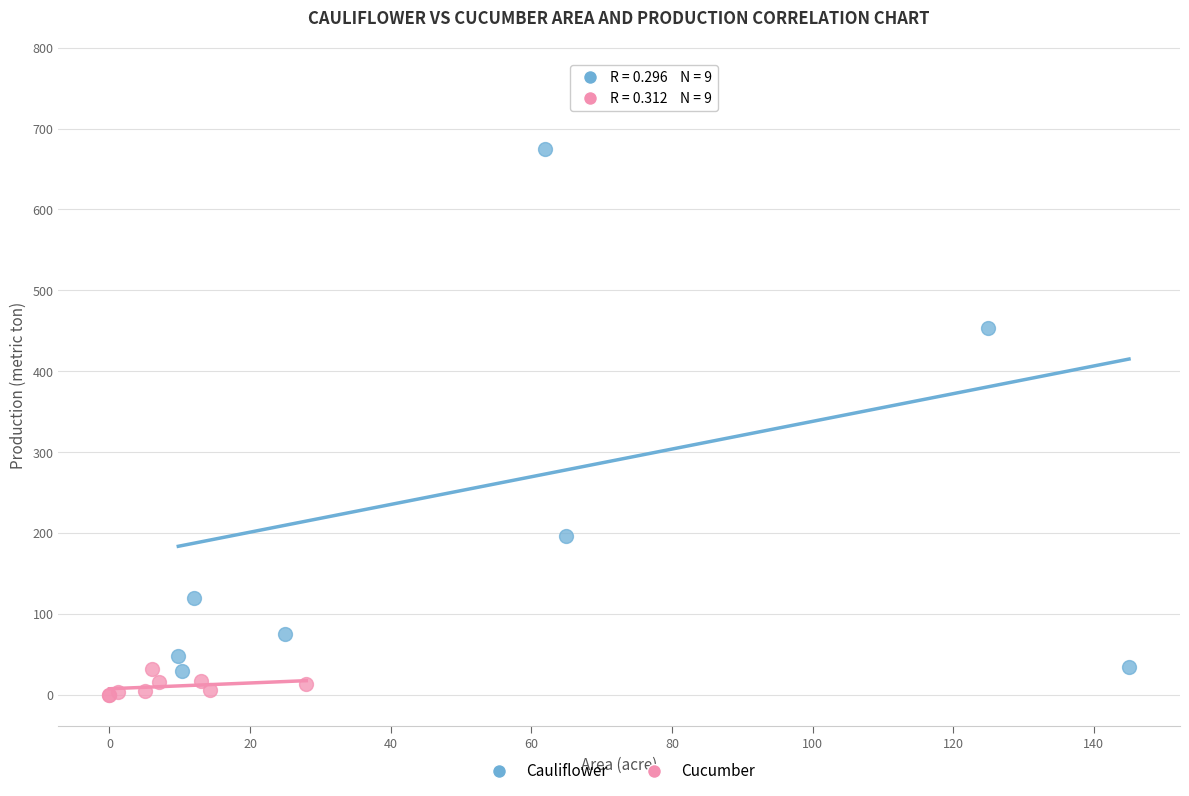

Which series has the largest Y range (max minus min)?

Cauliflower